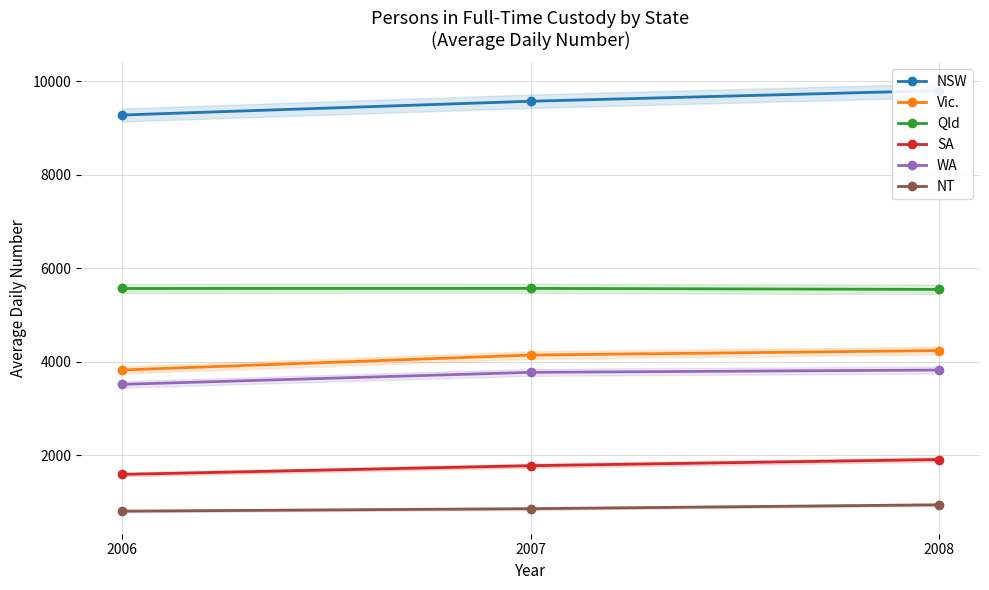

How many categories are shown in the chart?

3